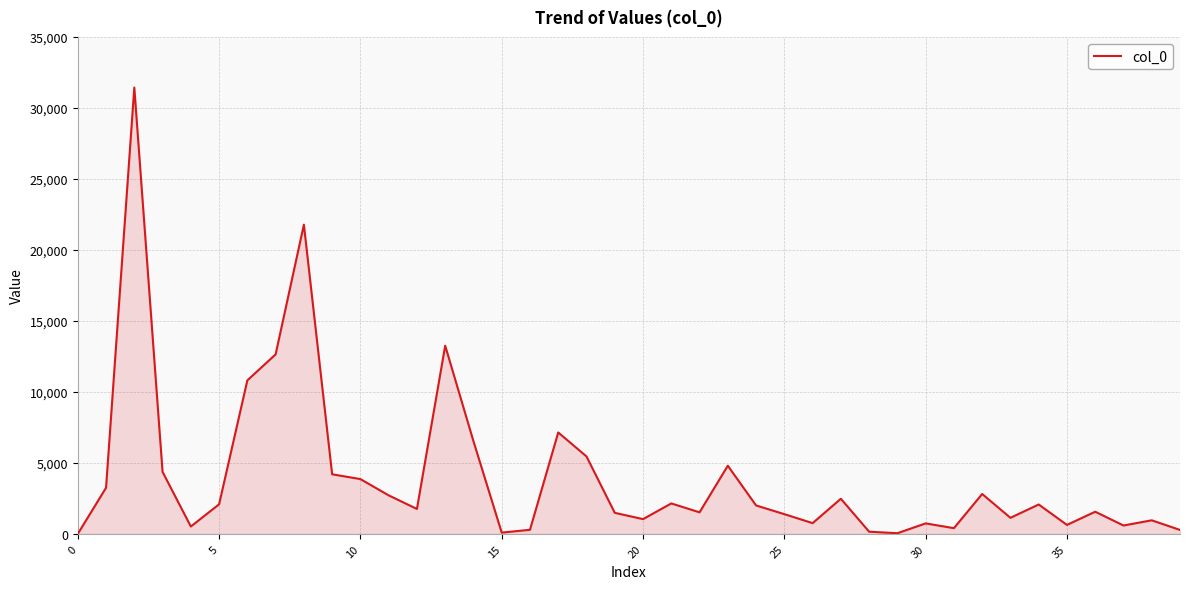

True or false: the data has more than 2 interior local peaks.

True